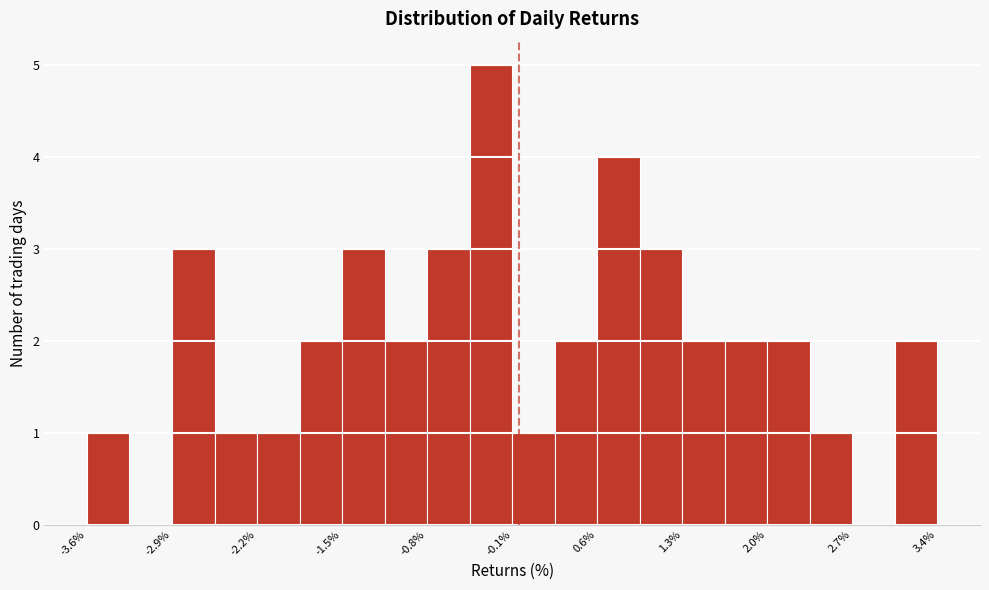

Around what value on the x-axis is the tallest bar? Give the approximate position of its centre, as read against the axis.

-0.3